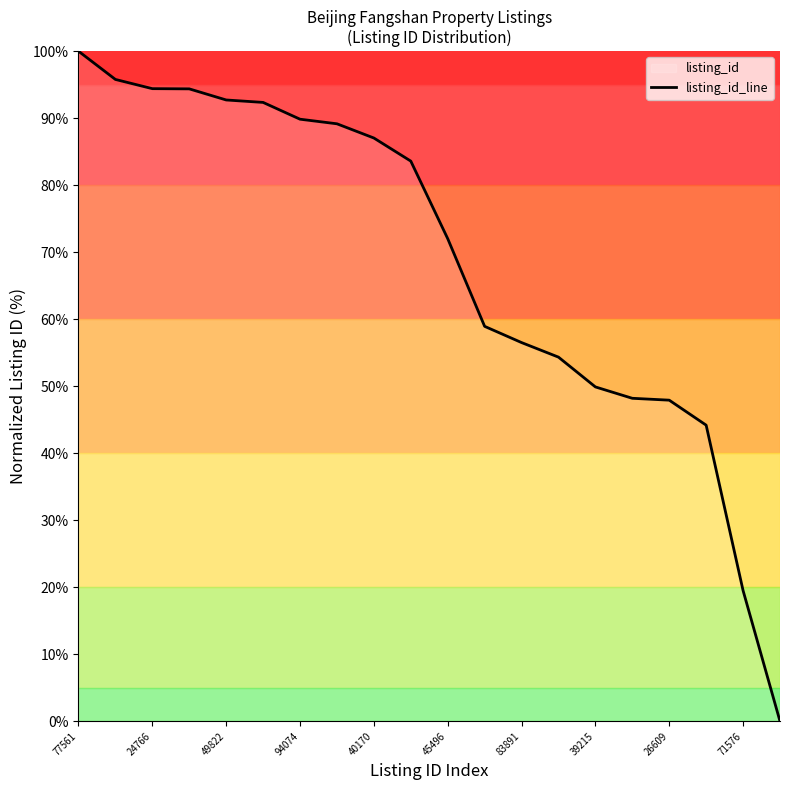

Which has a higher value, 83891 or 77561?

77561